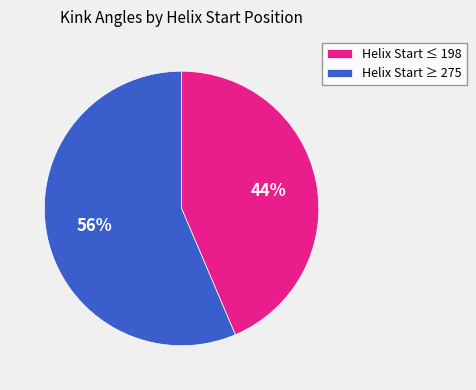

To the nearest percent, what percentage of the pie is Helix Start ≥ 275?

56%